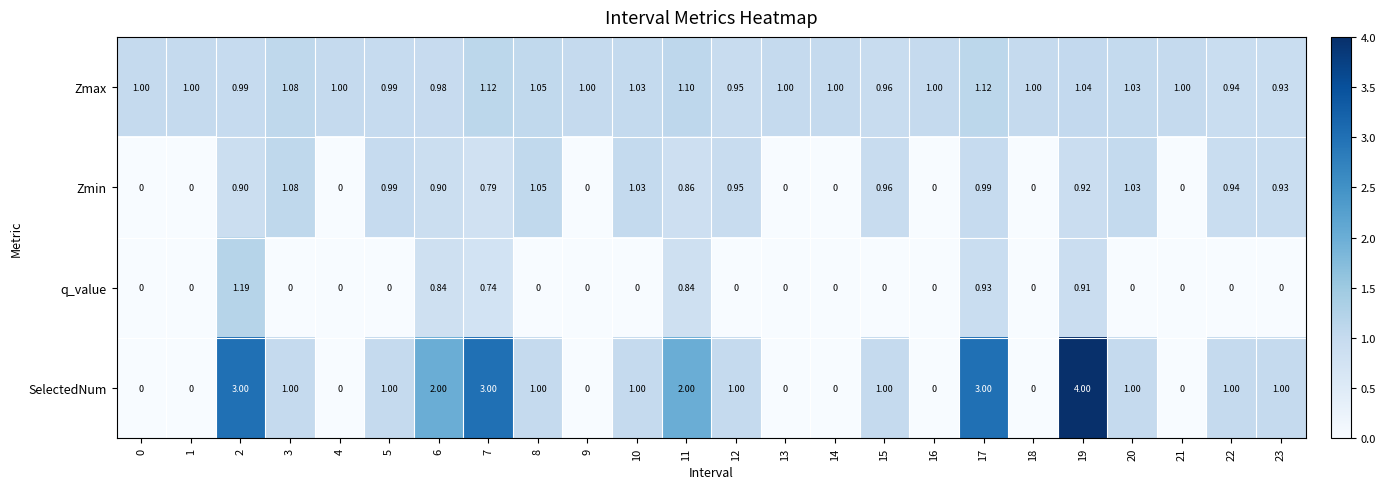

Between 4 and 5, which series saw the biggest shift?

SelectedNum